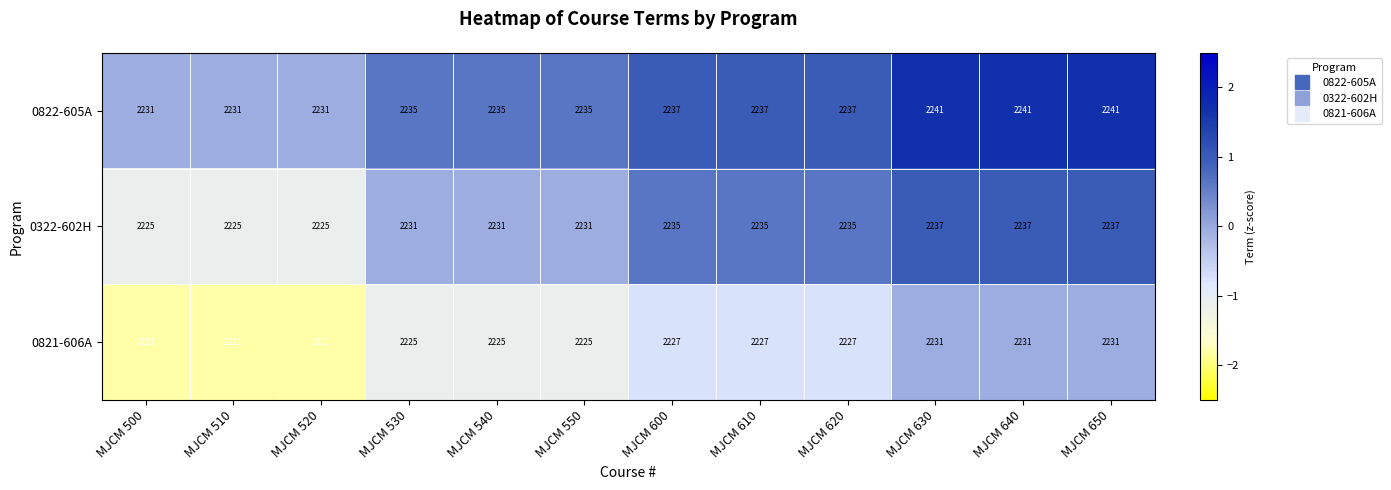

At MJCM 510, list the series in order from smallest to largest.

0821-606A, 0322-602H, 0822-605A